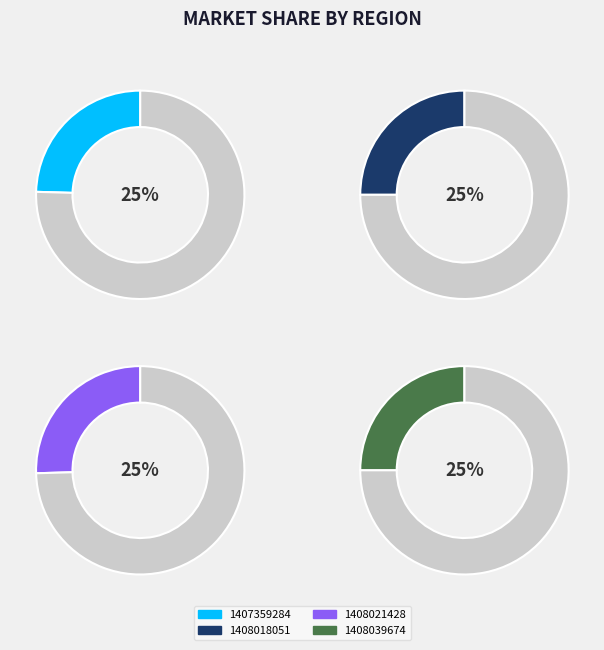

What is the largest slice in the pie chart?

1408021428